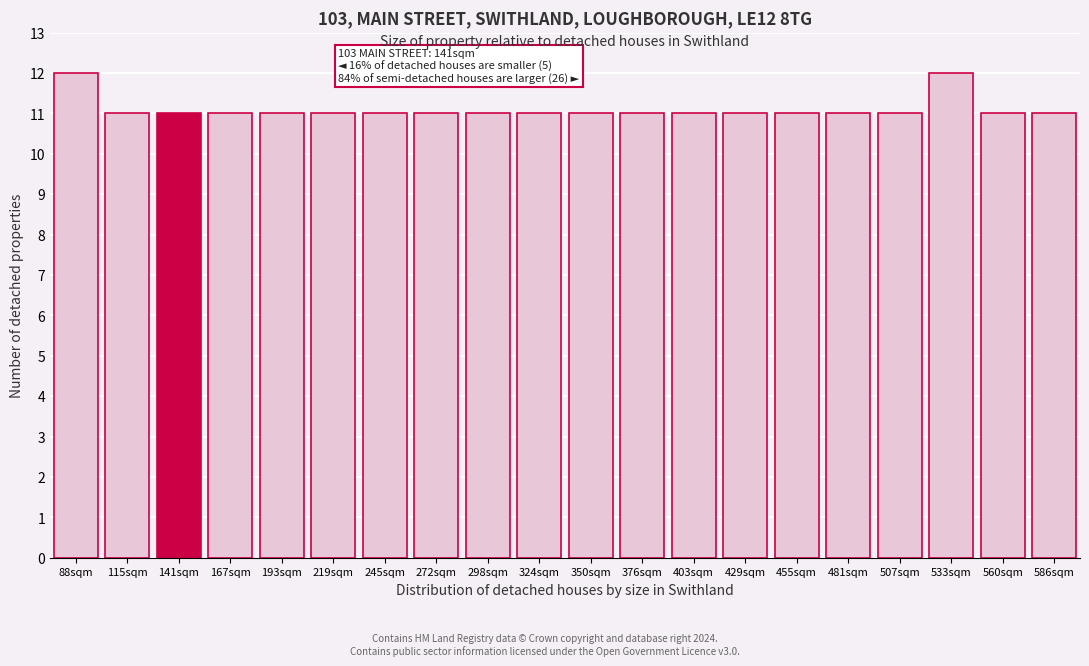

Reading left to right, transcribe all the data shown in this chart.

12	11	11	11	11	11	11	11	11	11	11	11	11	11	11	11	11	12	11	11